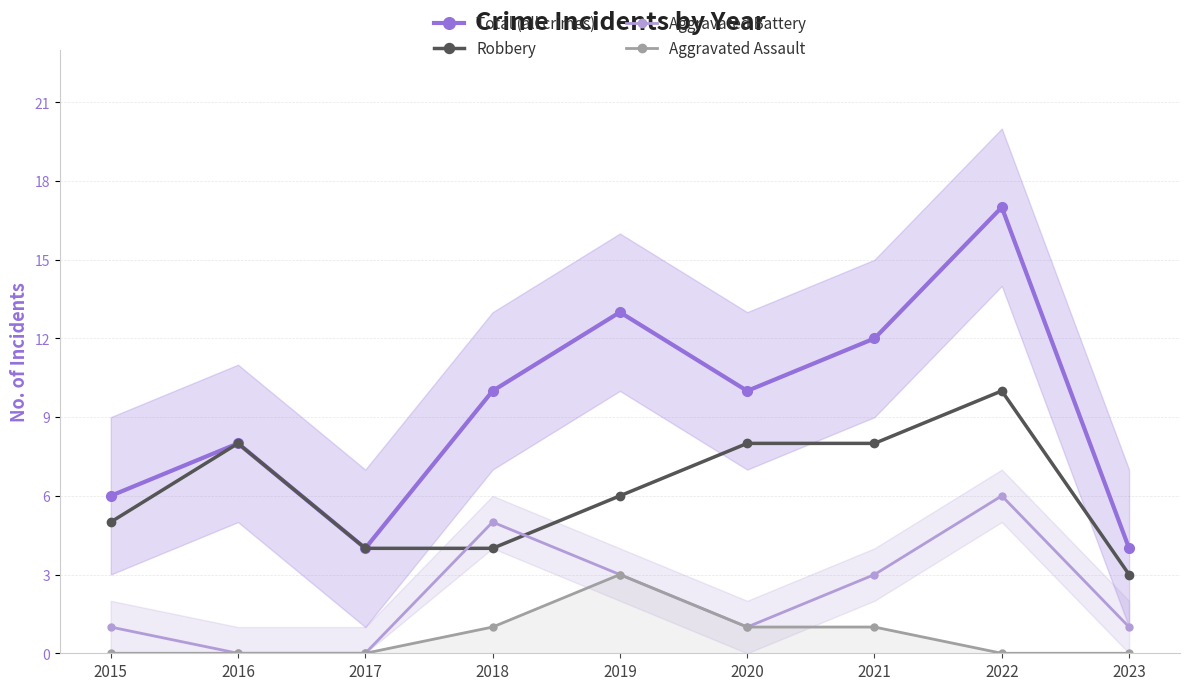

Reading right to left, what are all the values shown in this chart?

Total (all crimes): 2023=4	2022=17	2021=12	2020=10	2019=13	2018=10	2017=4	2016=8	2015=6
Robbery: 2023=3	2022=10	2021=8	2020=8	2019=6	2018=4	2017=4	2016=8	2015=5
Aggravated Battery: 2023=1	2022=6	2021=3	2020=1	2019=3	2018=5	2017=0	2016=0	2015=1
Aggravated Assault: 2023=0	2022=0	2021=1	2020=1	2019=3	2018=1	2017=0	2016=0	2015=0